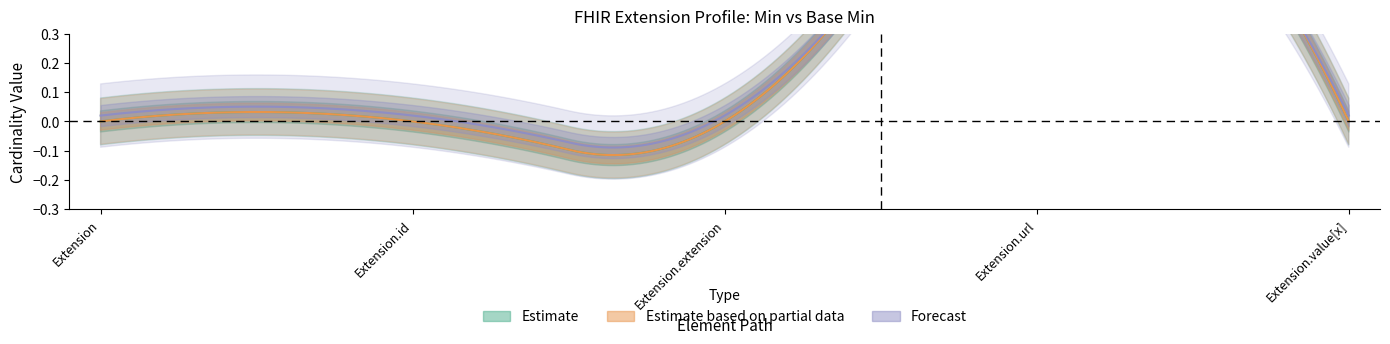

True or false: Min and Base Min intersect in this chart.

False